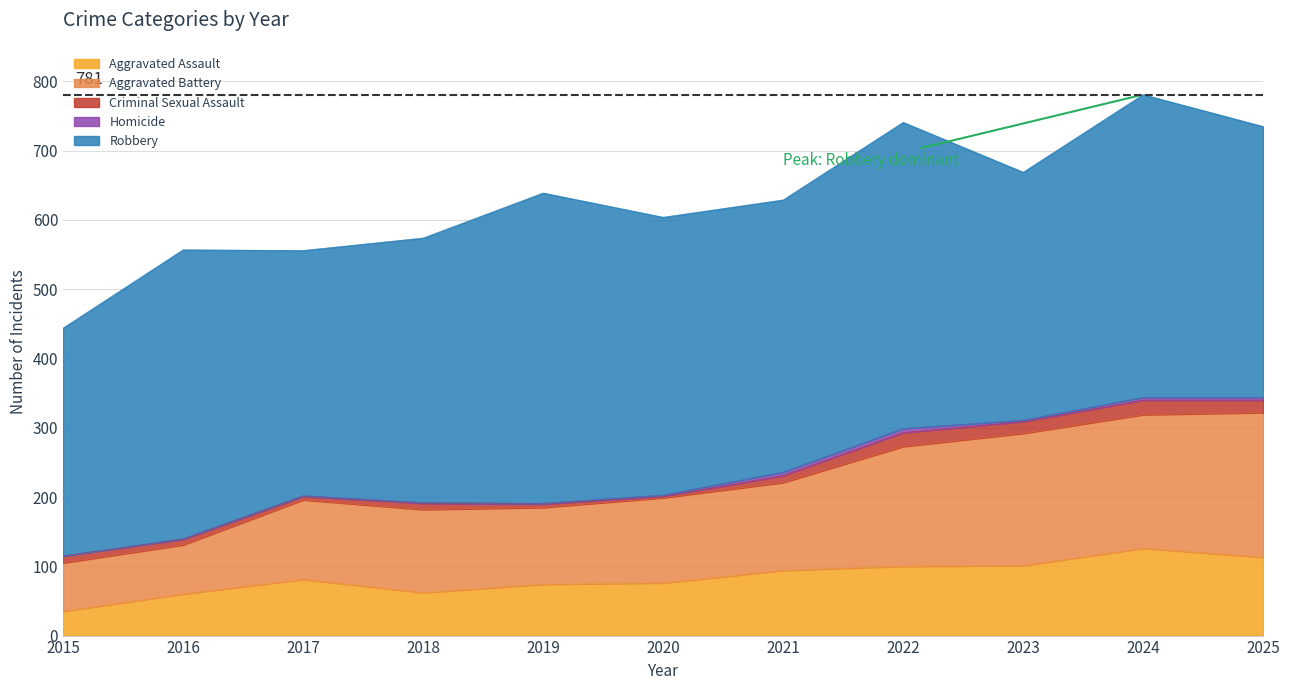

What are all the series names shown in the legend?

Aggravated Assault, Aggravated Battery, Criminal Sexual Assault, Homicide, Robbery